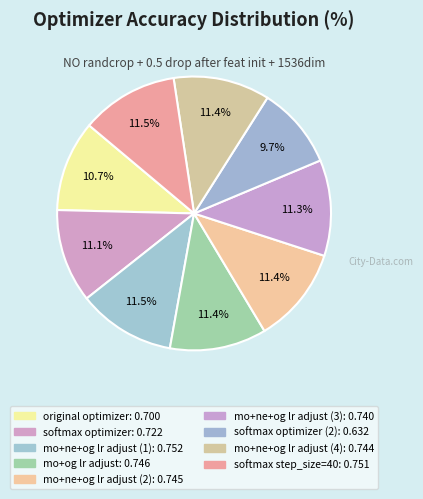

Count the number of slices in the pie.

9